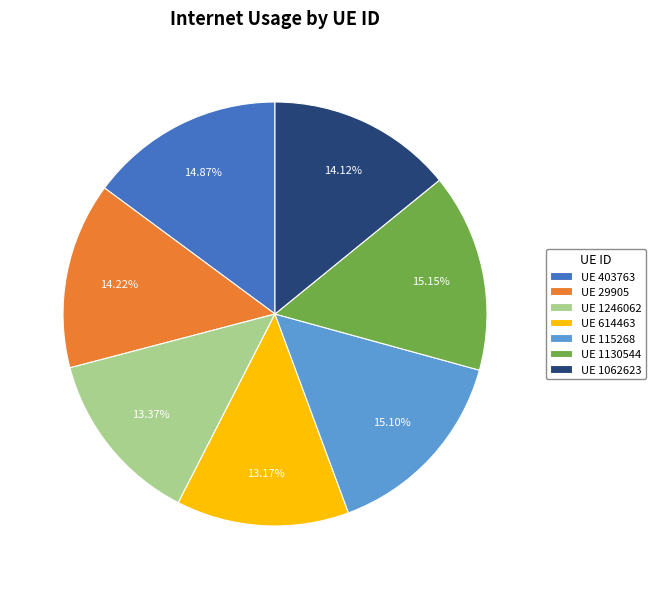

Do UE 115268 and UE 1062623 together represent more than half of the pie?

No